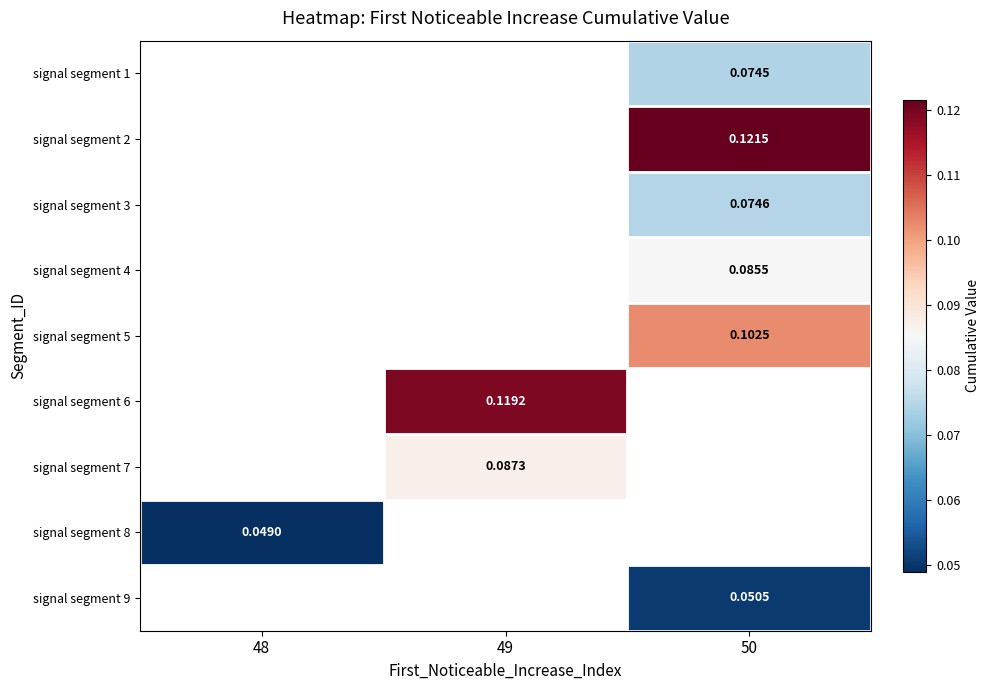

Is the value of signal segment 3 at 50 greater than the value of signal segment 9 at 49?

No